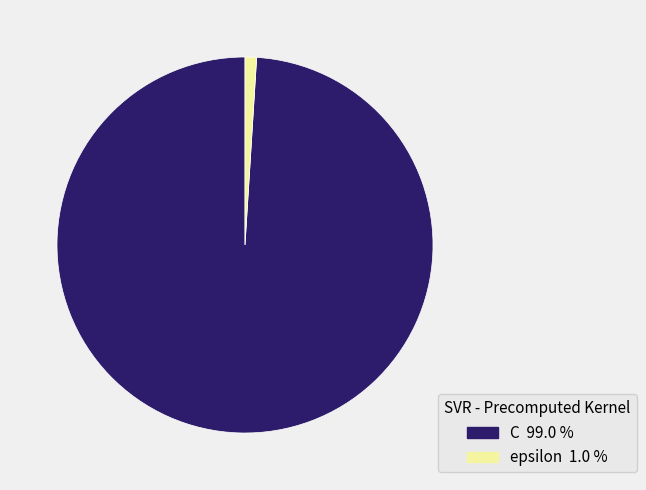

Does C represent more than half of the total?

Yes